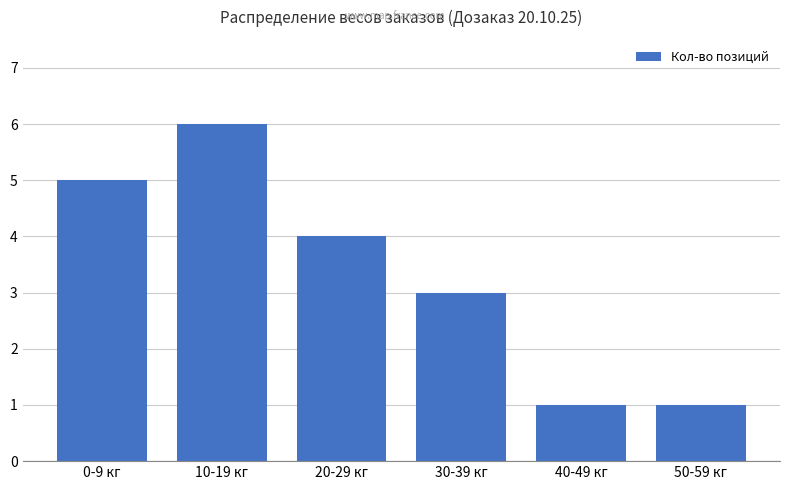

What is the average value?

3